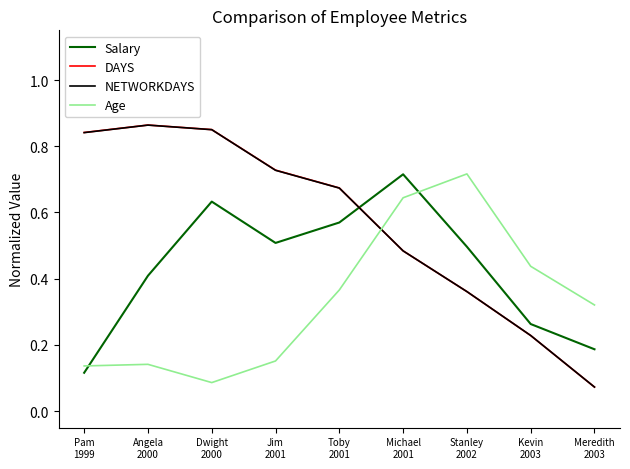

True or false: Salary and DAYS cross at least once.

True